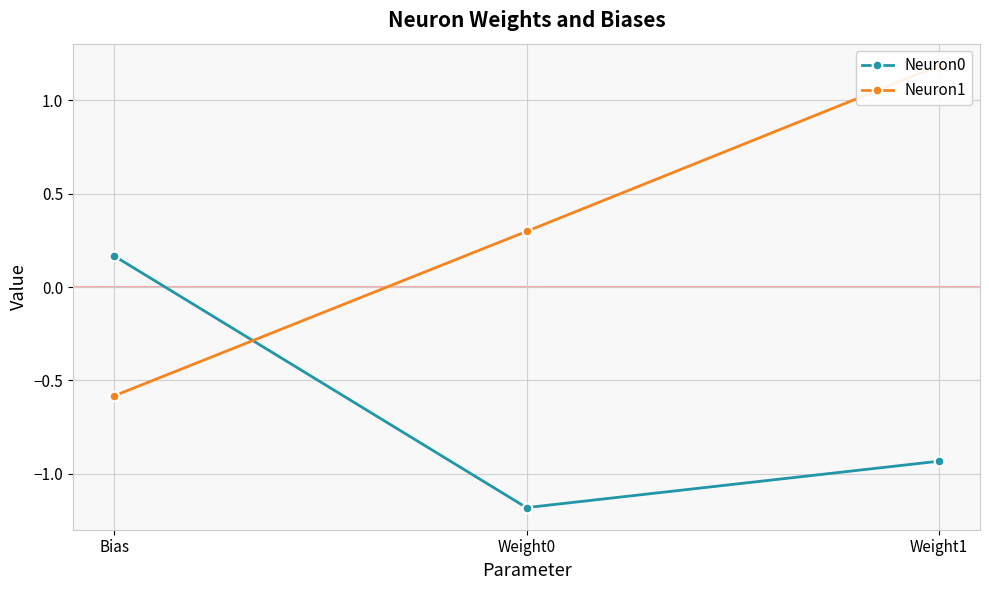

What is the total value across all series at Weight0?

-0.9